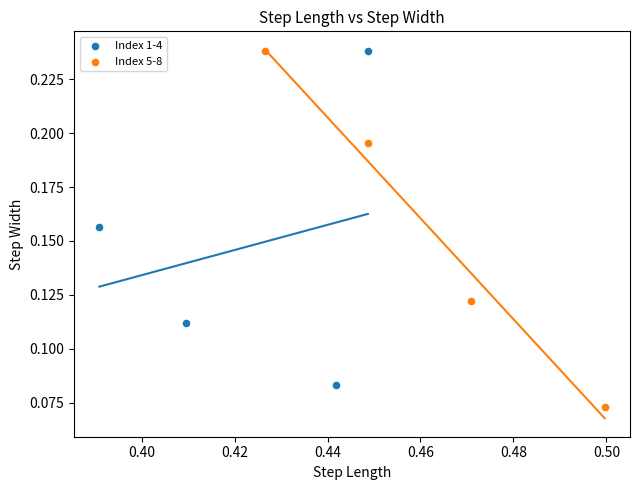

Which series reaches the minimum Y coordinate?

Index 5-8